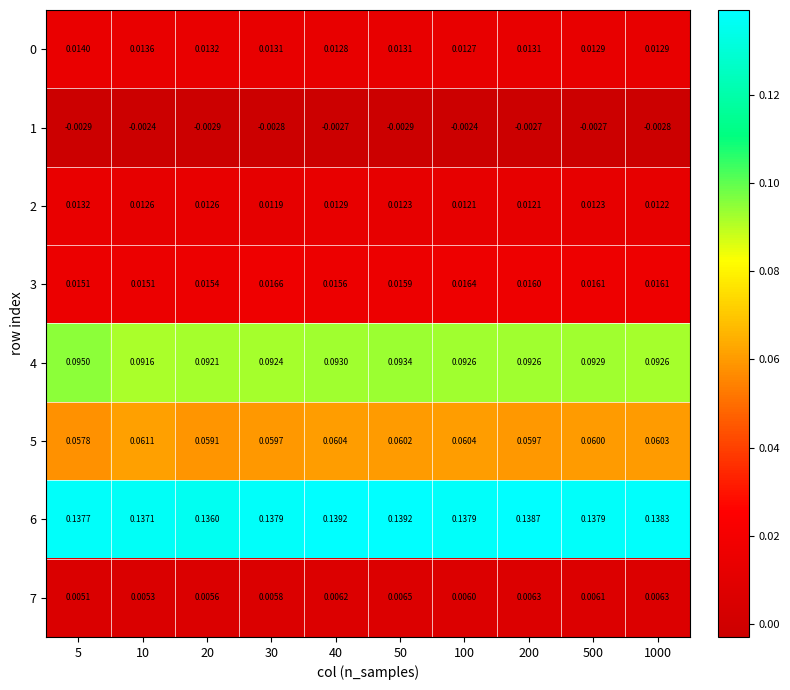

Is the value of 3 at 20 greater than the value of 1 at 1000?

Yes